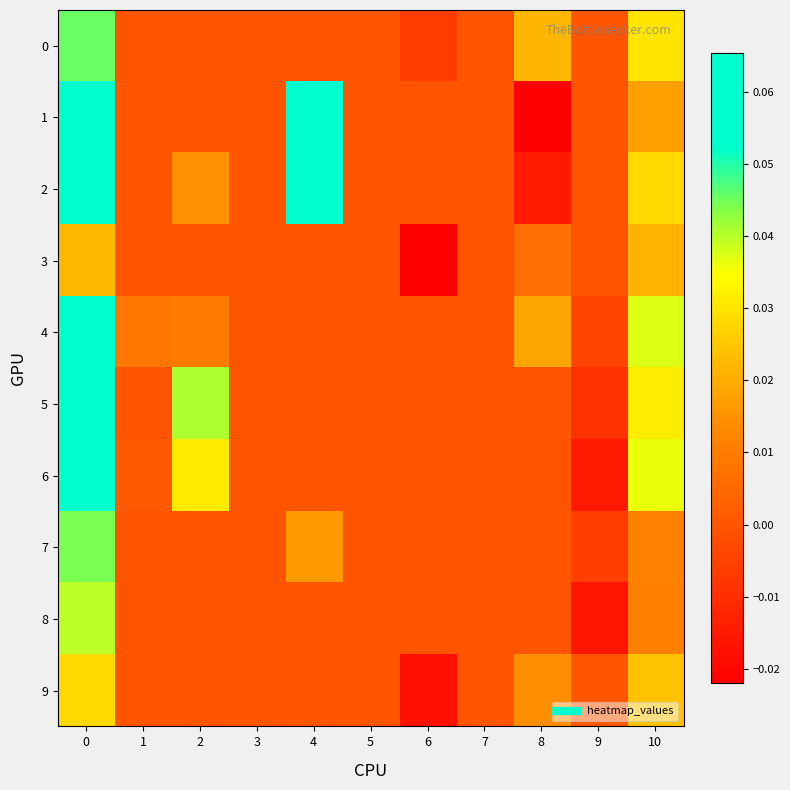

Between 3 and 7, which is larger?

3